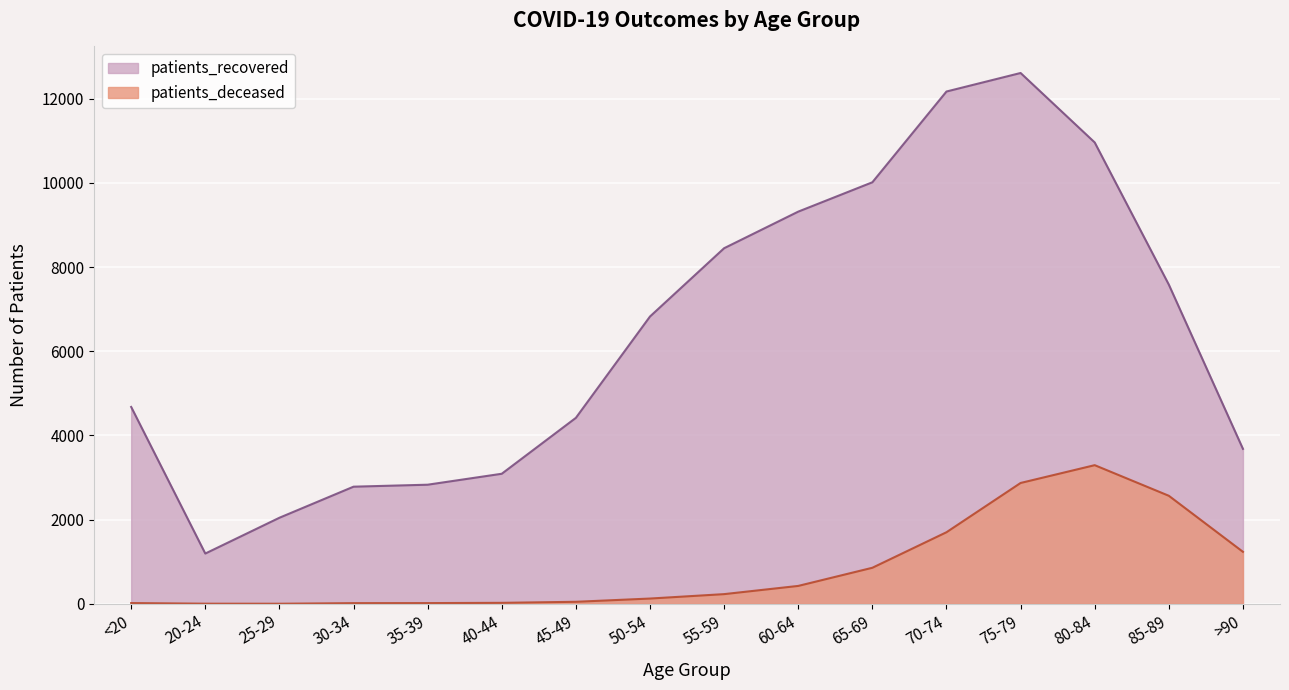

What is the value of the patients_recovered point at the 3rd from the left?

2045